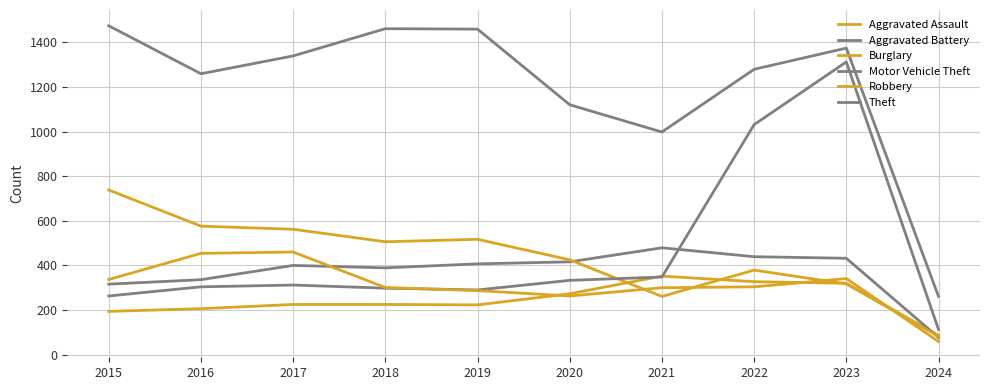

How many lines are shown in the chart?

6